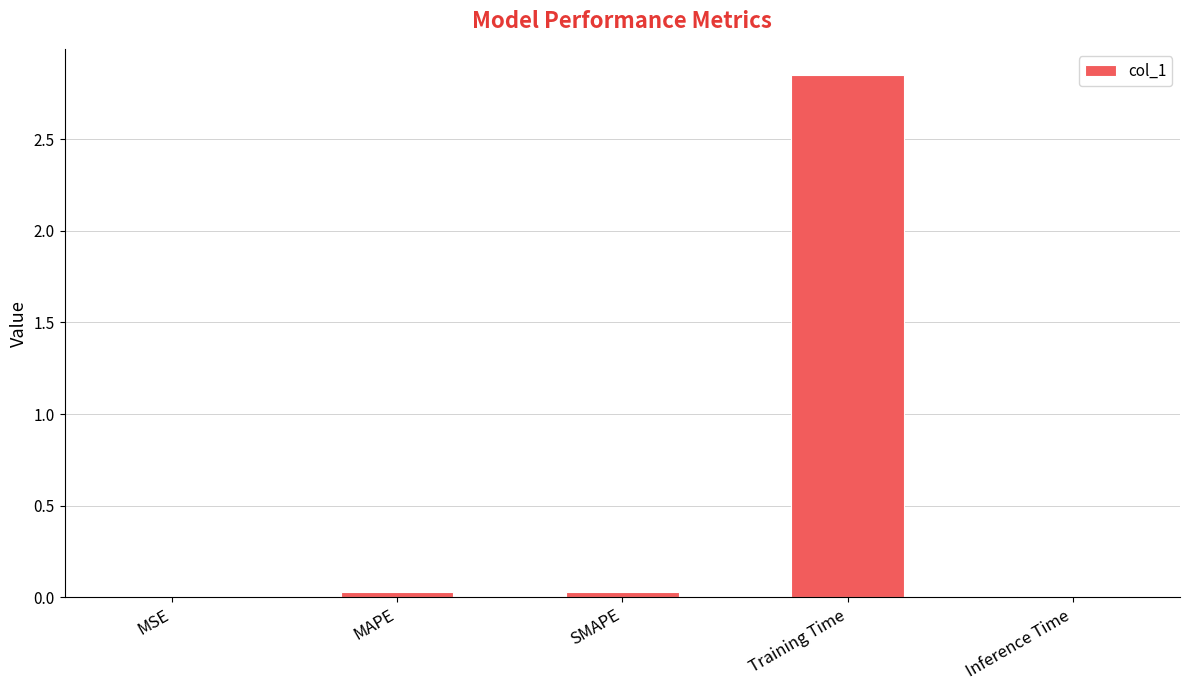

The chart shows a value of 0.0 at Inference Time. True or false?

True